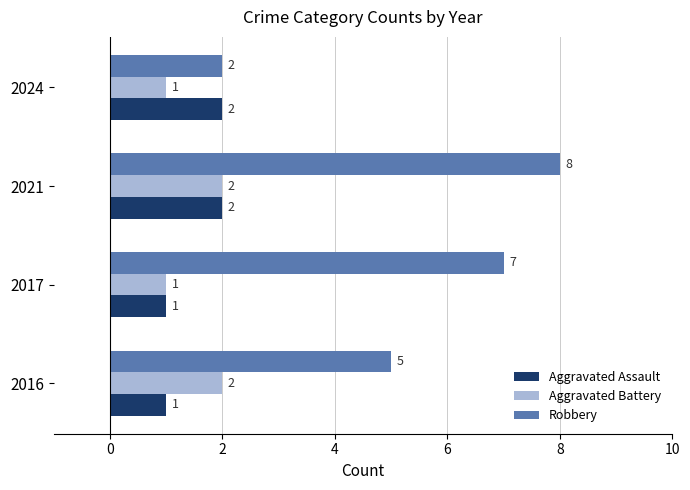

Count the Aggravated Battery values in the range 1 to 2.

4